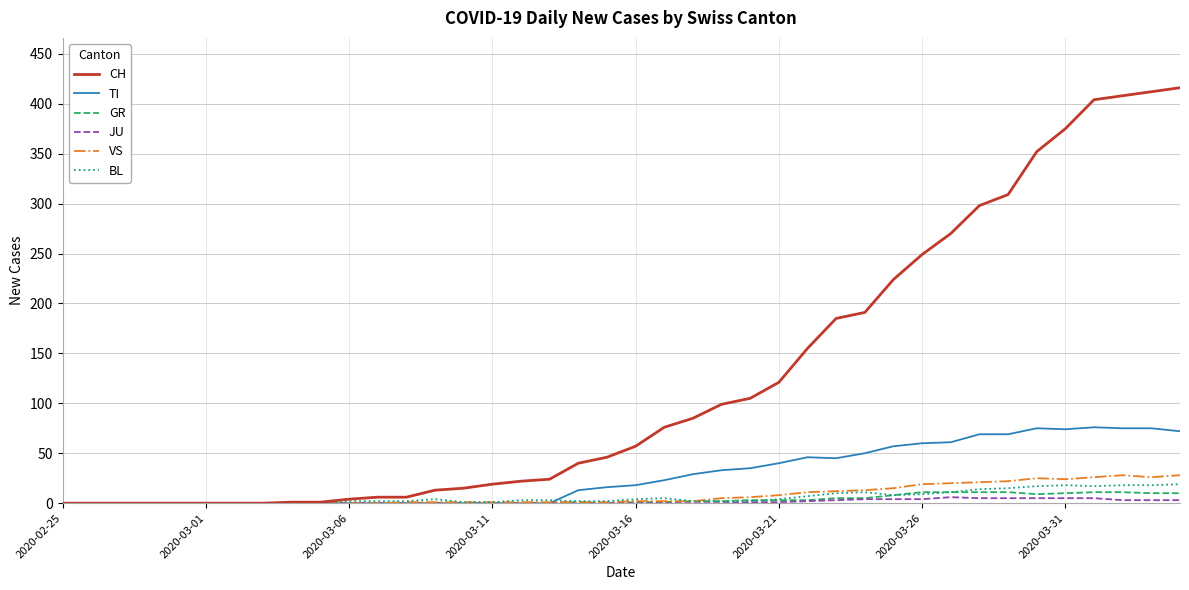

Which series has the largest total across all categories?

CH